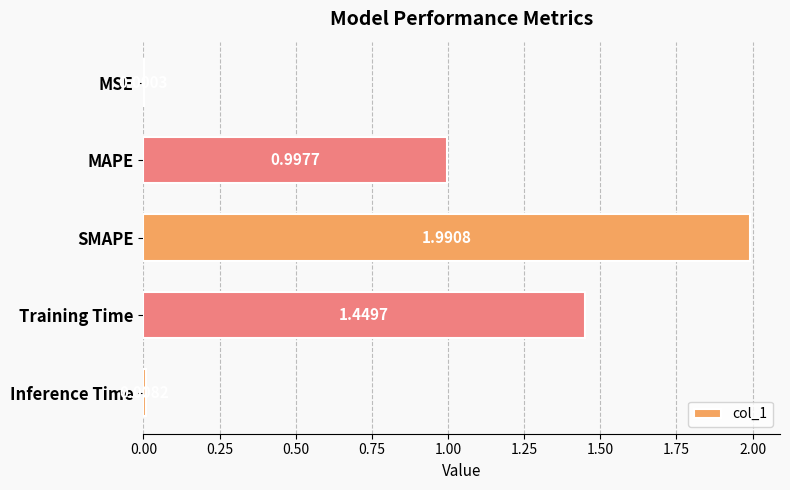

What is the sum of all values?

4.4